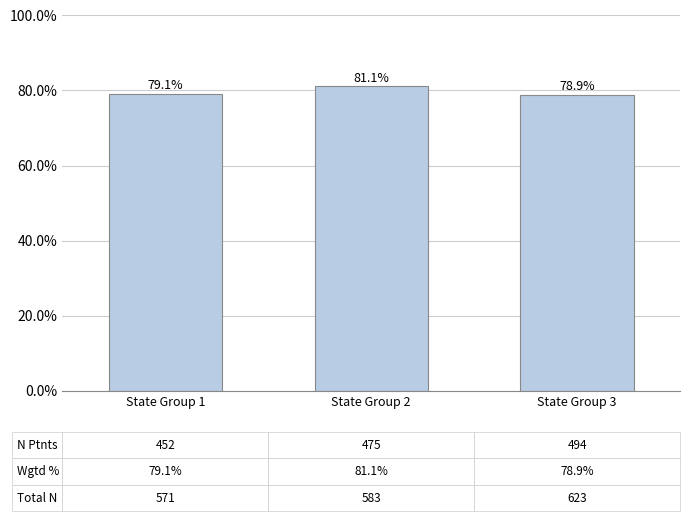

What is the maximum value shown in the chart?

0.8